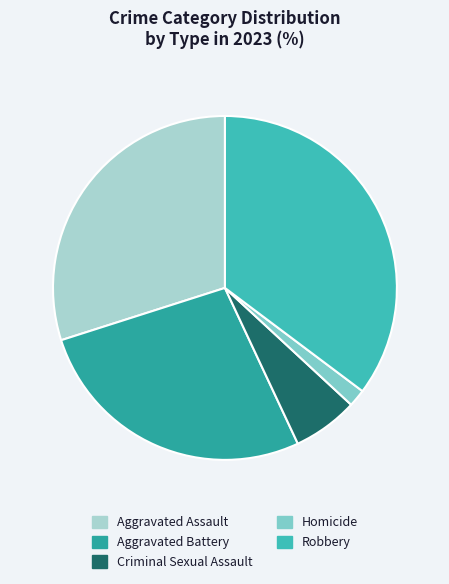

To the nearest percent, what is the difference between the Homicide and Aggravated Assault slice percentages?

28%